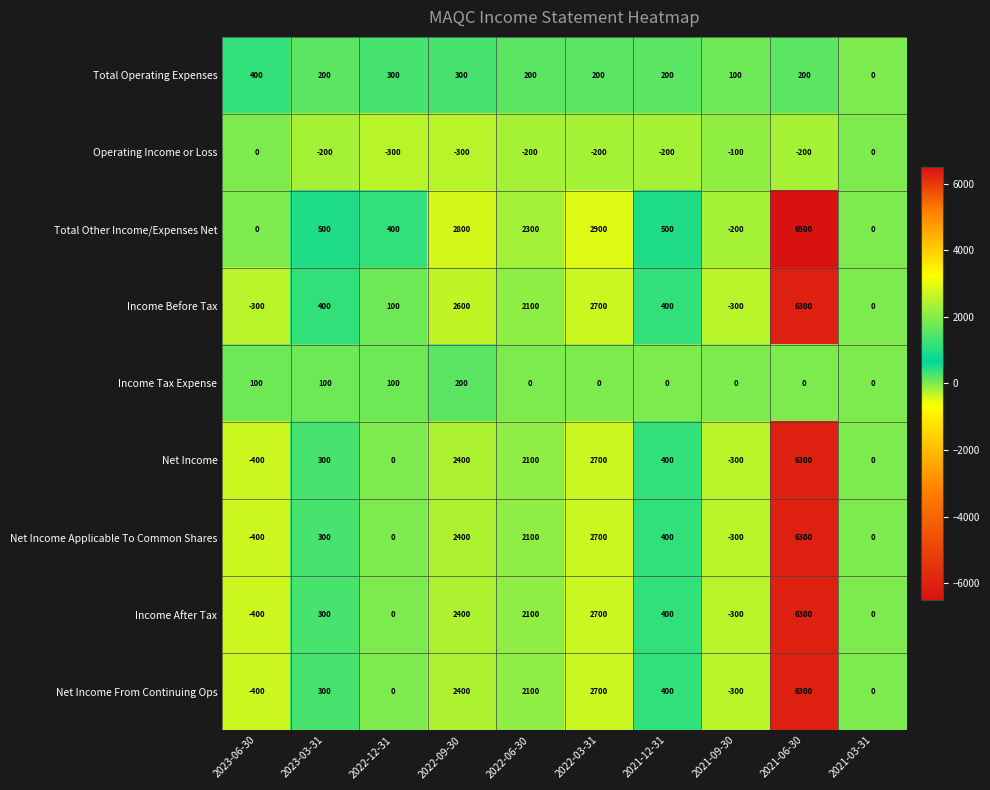

What is the difference between the maximum and minimum values in the Net Income From Continuing Ops series?

6700